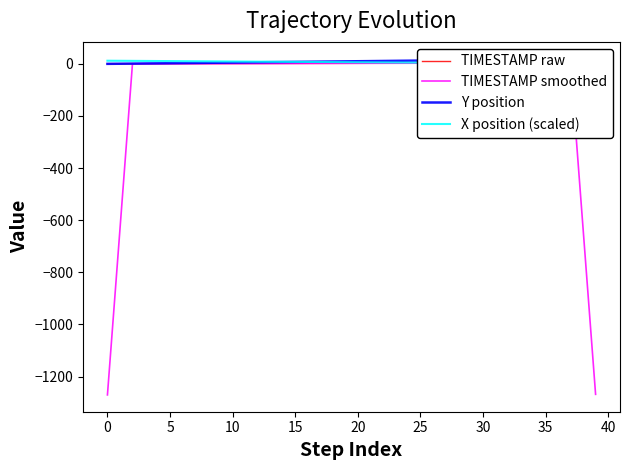

Which category has the lowest value in the TIMESTAMP raw series?

−5